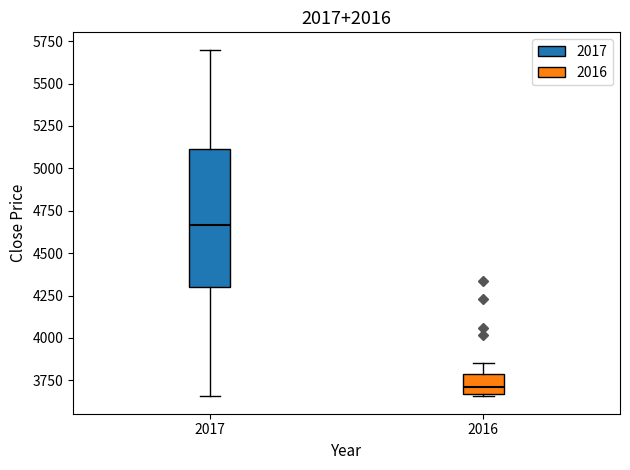

Which box has the highest median line?

2017